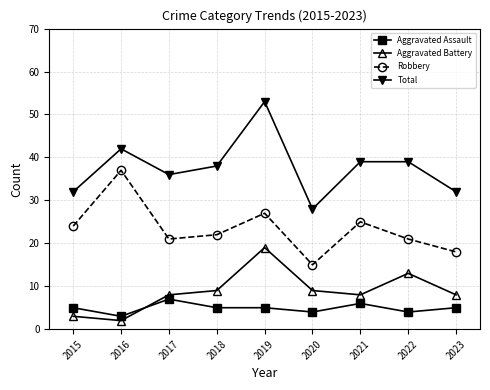

Which series changed the most between 2016 and 2020?

Robbery